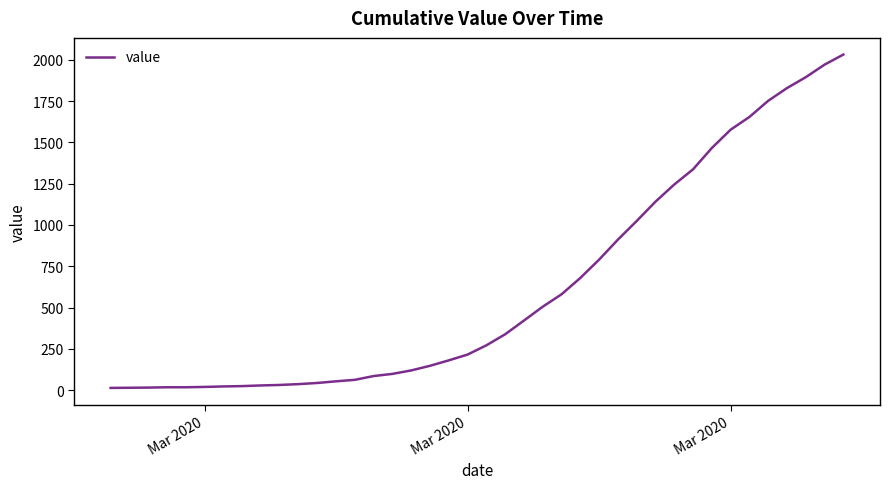

How many categories are shown in the chart?

40